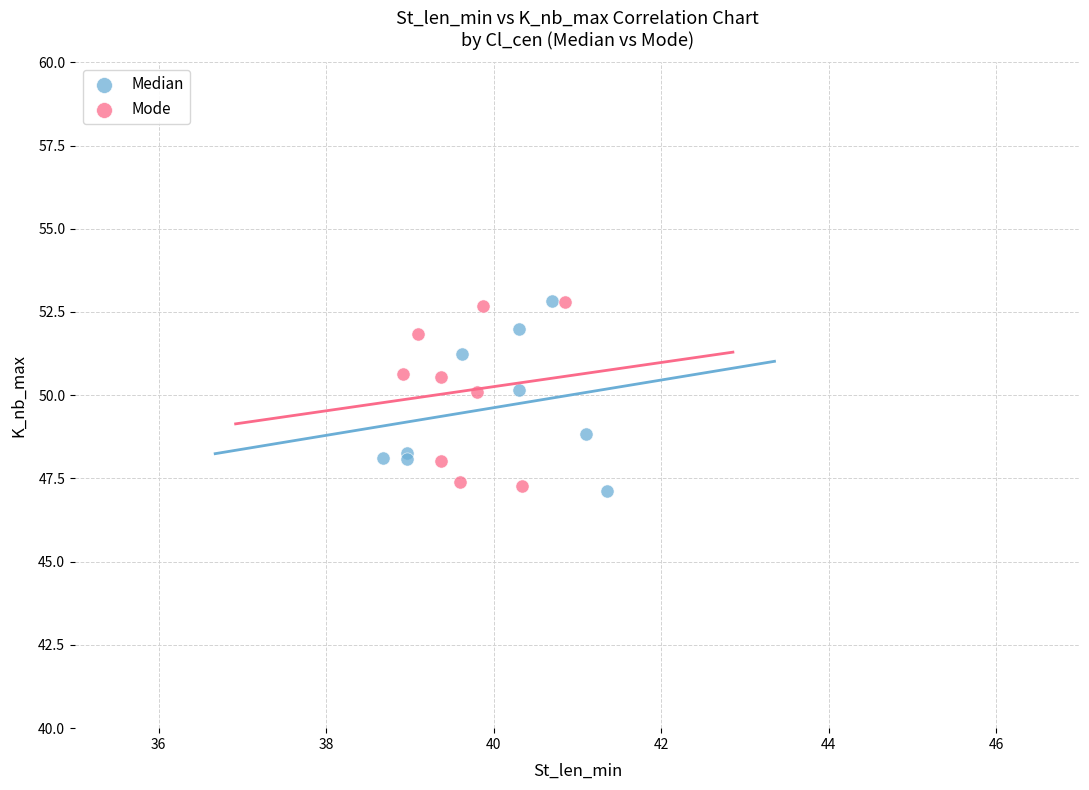

What are all the series names shown in the legend?

Median, Mode